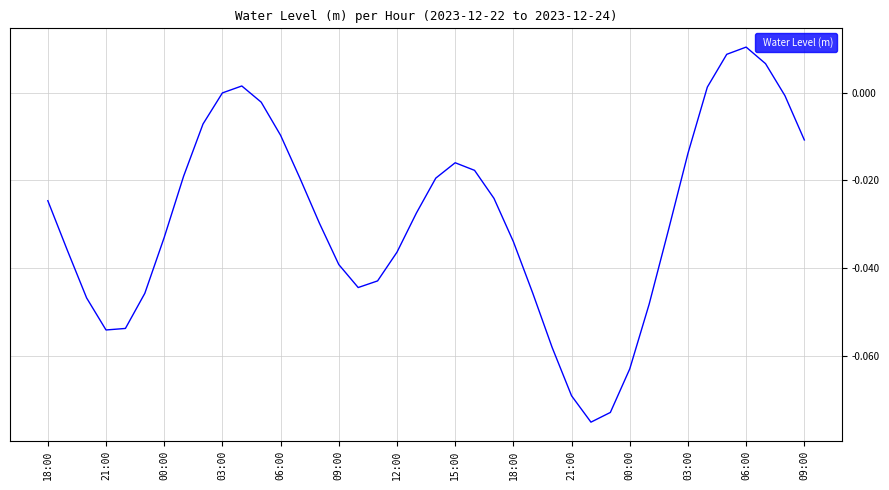

How many lines are shown in the chart?

1